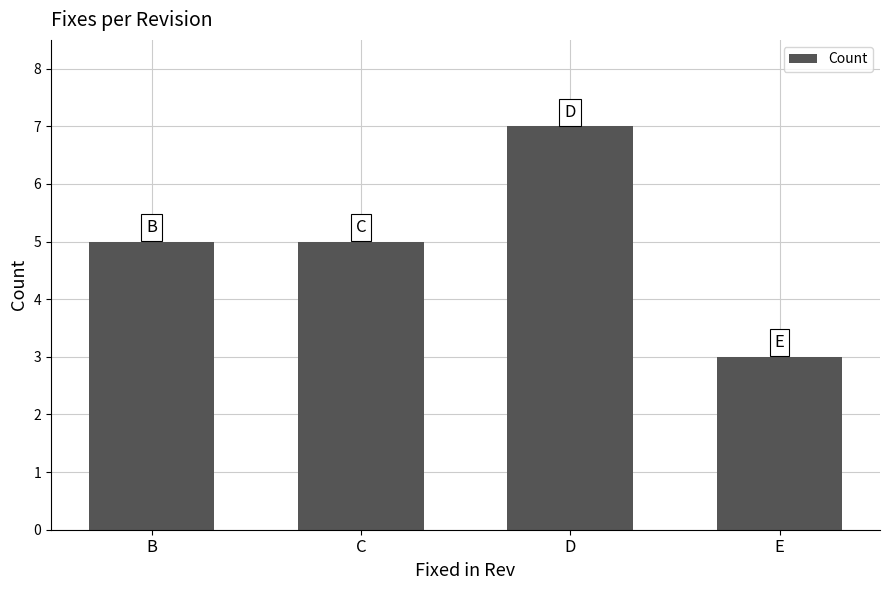

Read the value at B.

5